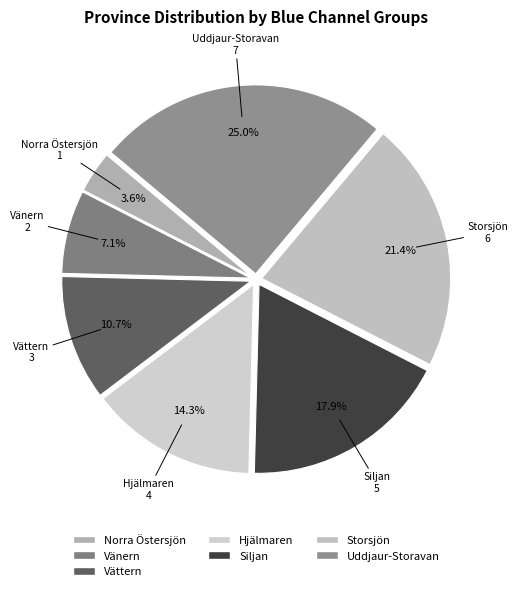

What is the largest slice in the pie chart?

Uddjaur-Storavan